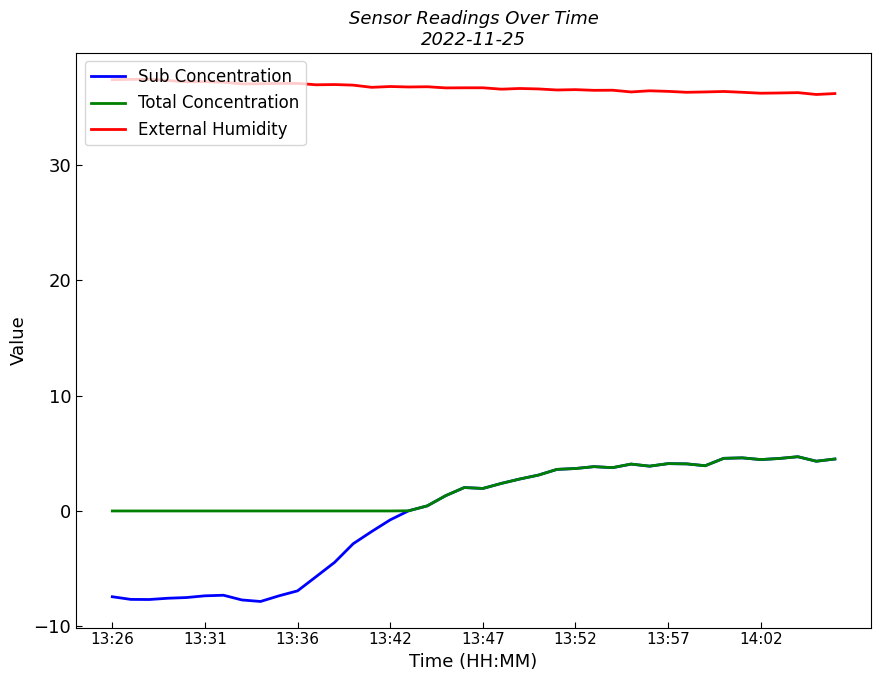

Which series has the largest range (max minus min)?

Sub Concentration